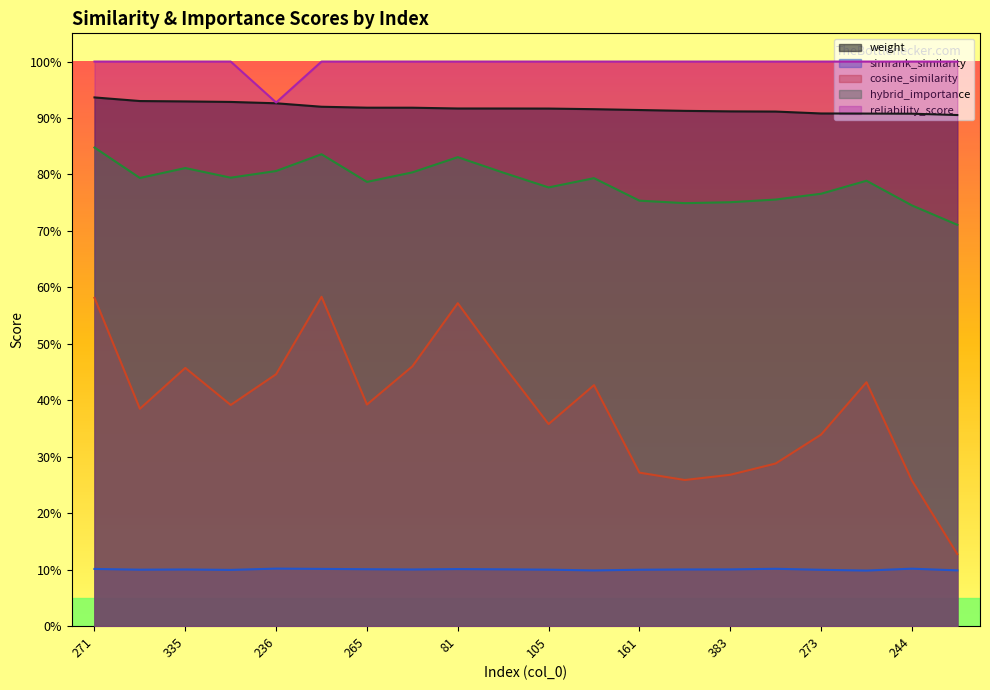

The weight series shows 0.9 at 161. True or false?

True